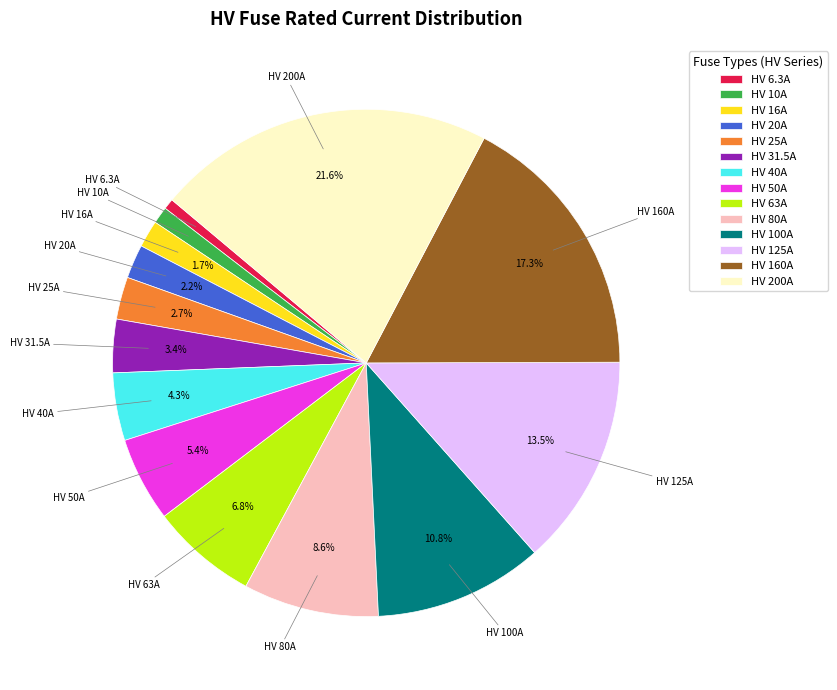

True or false: HV 25A accounts for 3% of the total.

True